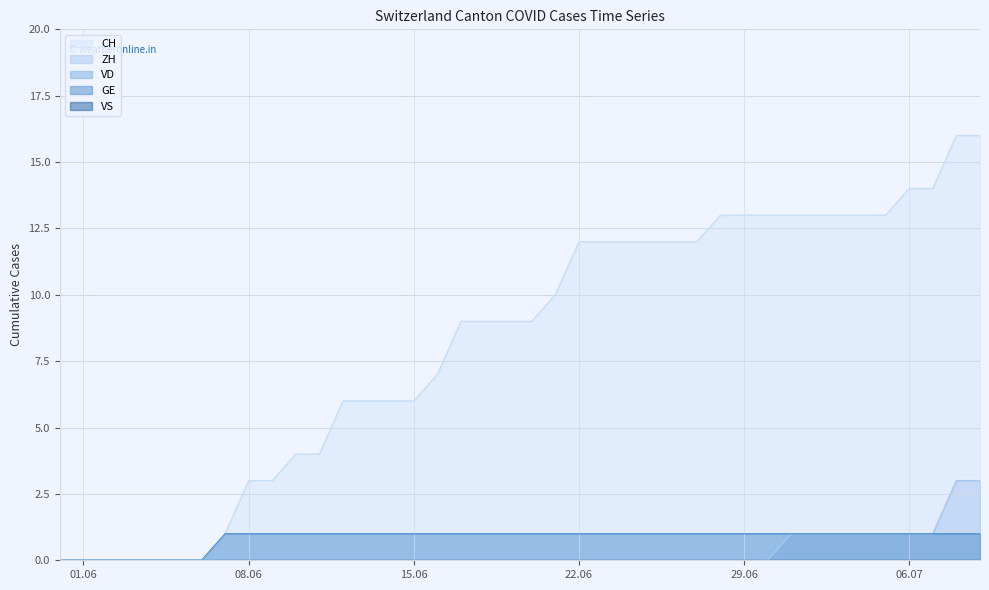

True or false: ZH and GE cross at least once.

False